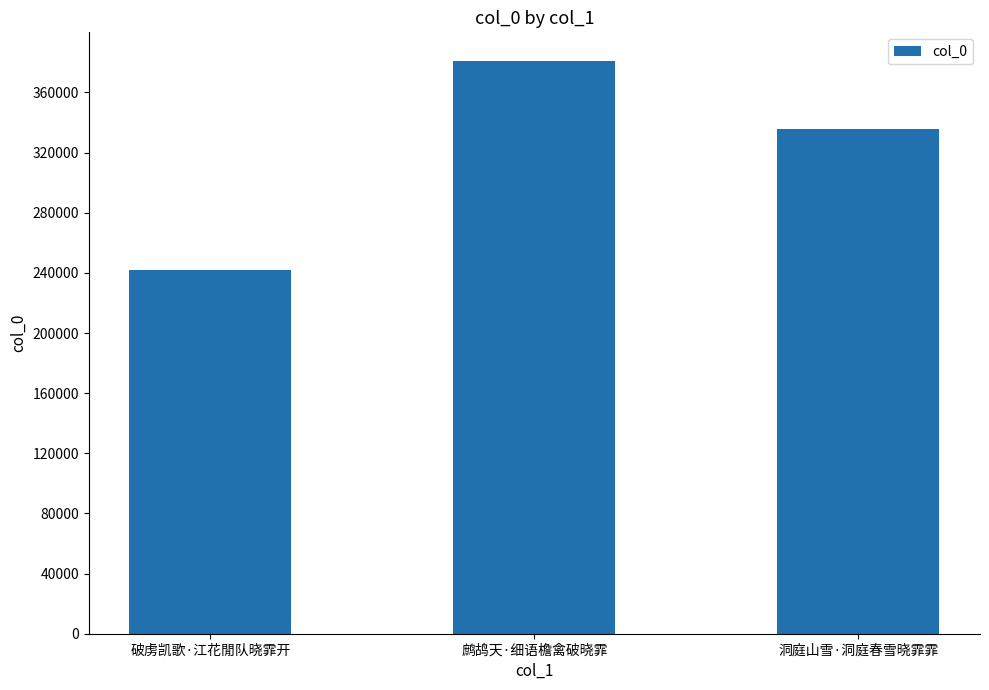

What is the greatest value displayed?

380939